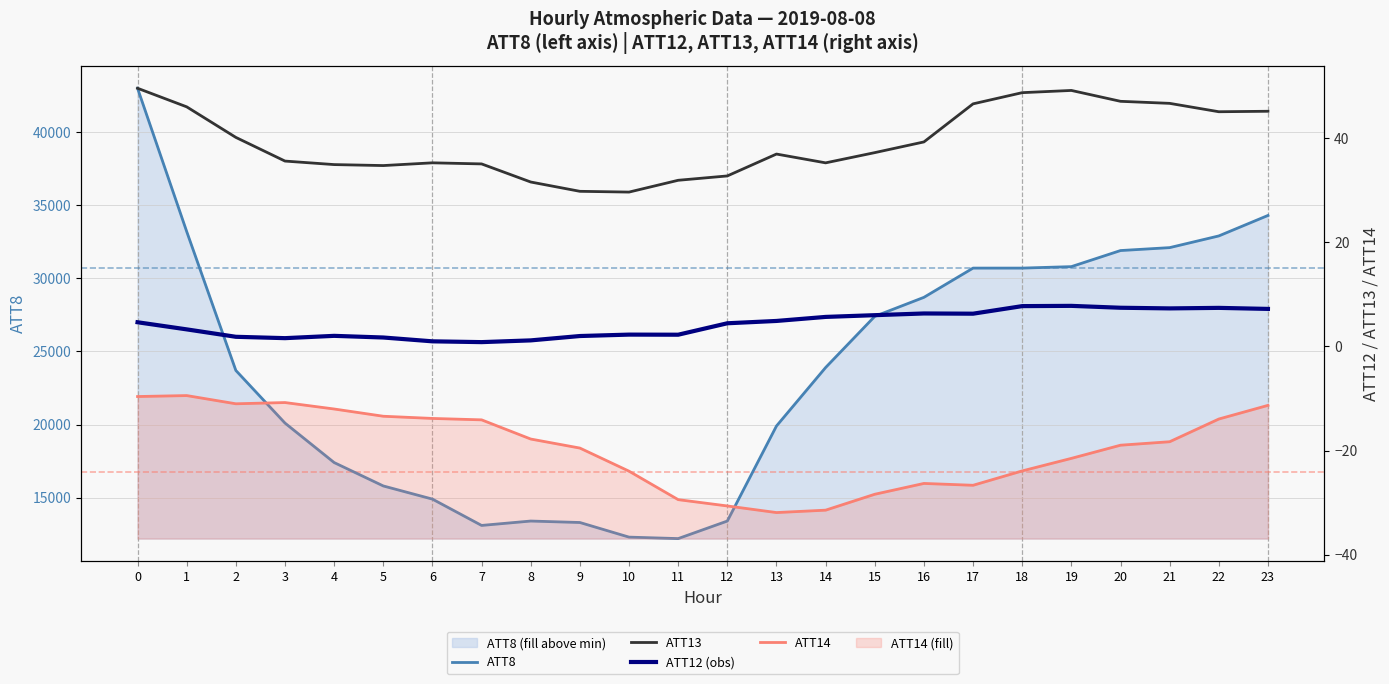

List the series in order of their peak value, lowest first.

ATT14, ATT12 (obs), ATT13, ATT8